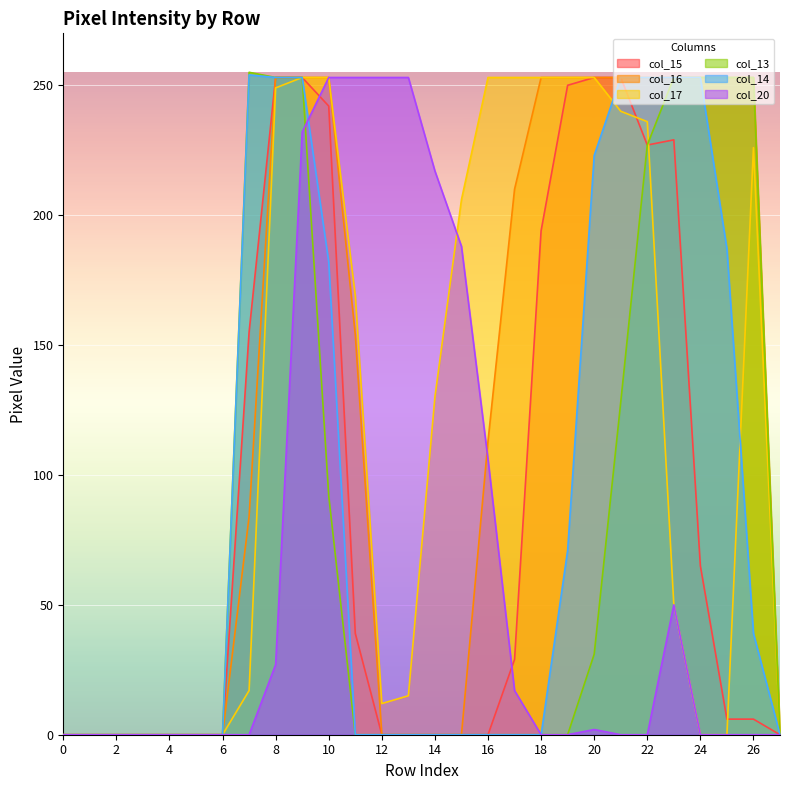

The value of col_16 at 14 is 0. True or false?

True